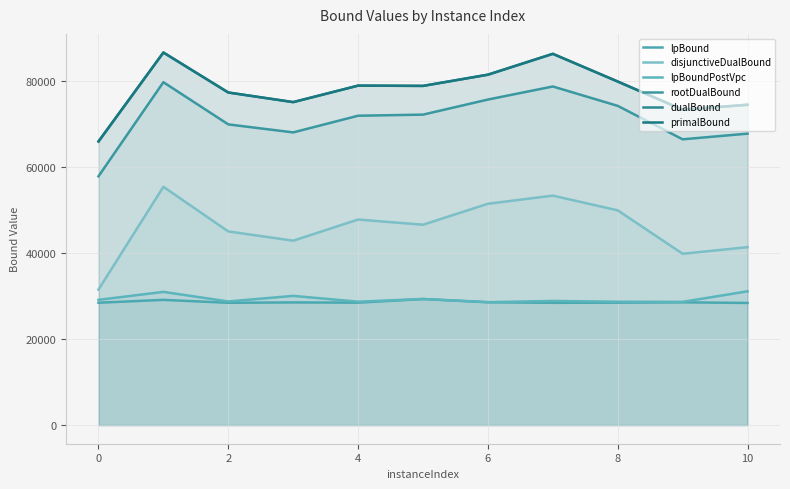

What is the minimum value for lpBound?

28379.6